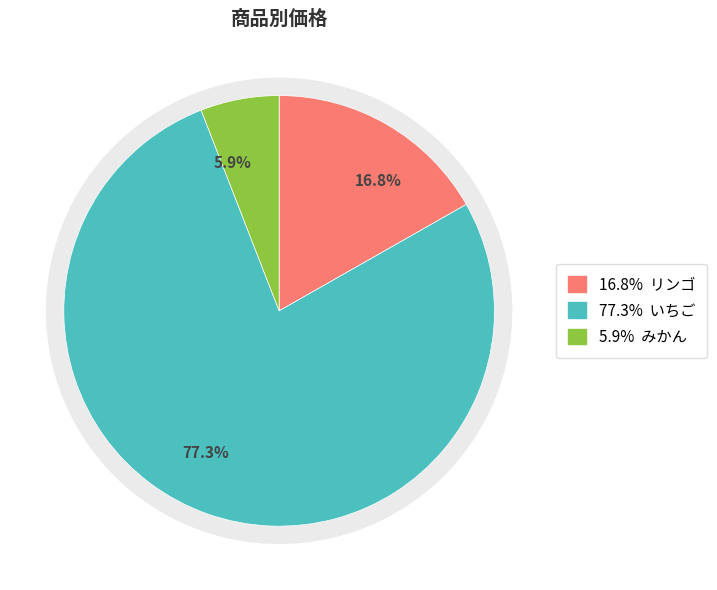

Which category has the smallest portion of the pie?

みかん